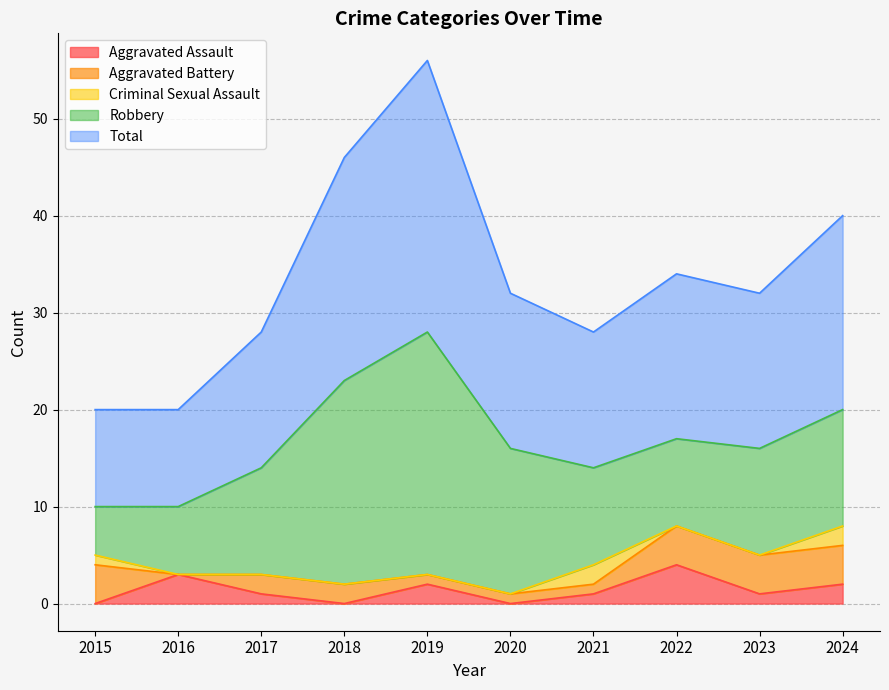

Is the value of Criminal Sexual Assault at 2017 greater than the value of Aggravated Battery at 2019?

No